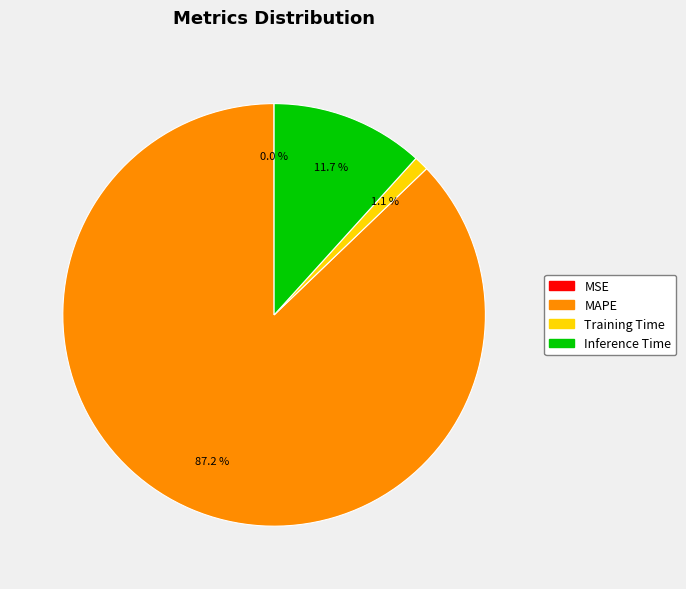

Between MAPE and Training Time, which is larger?

MAPE